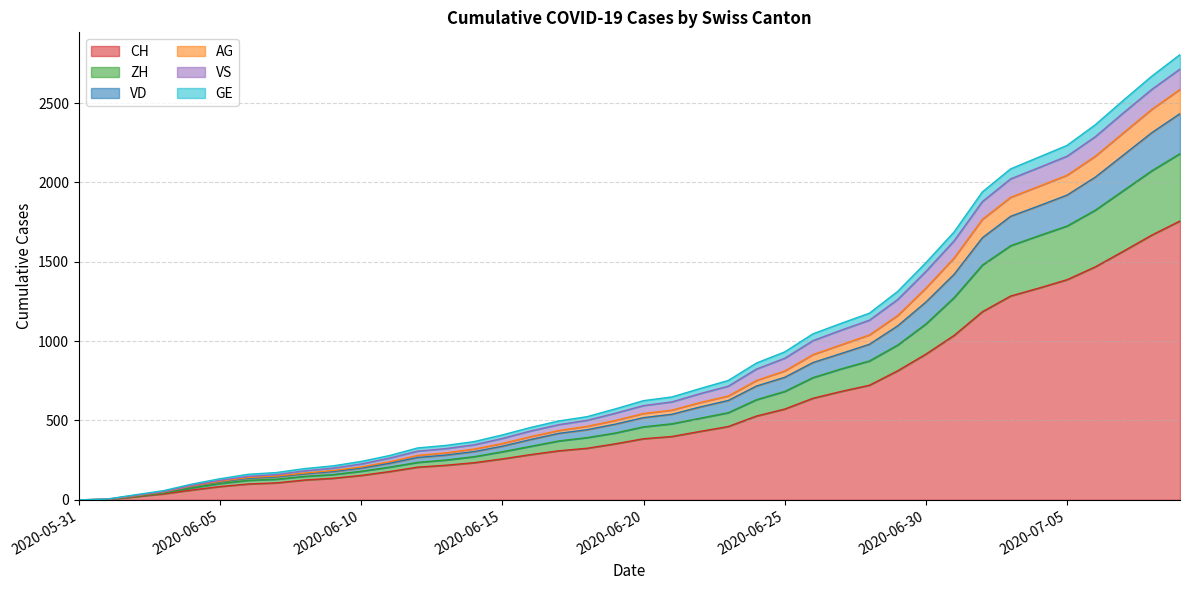

What is the difference between the highest and lowest values at 2020-06-25?

360